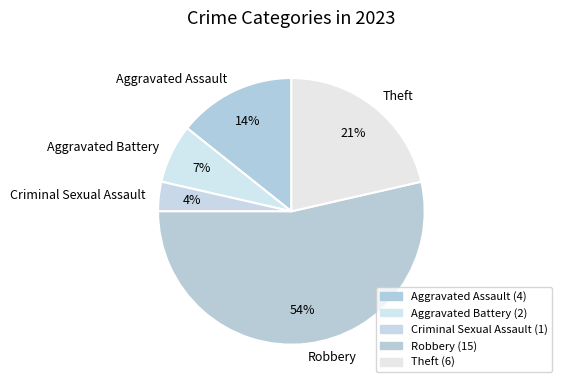

To the nearest percent, what percentage of the pie is Aggravated Battery?

7%